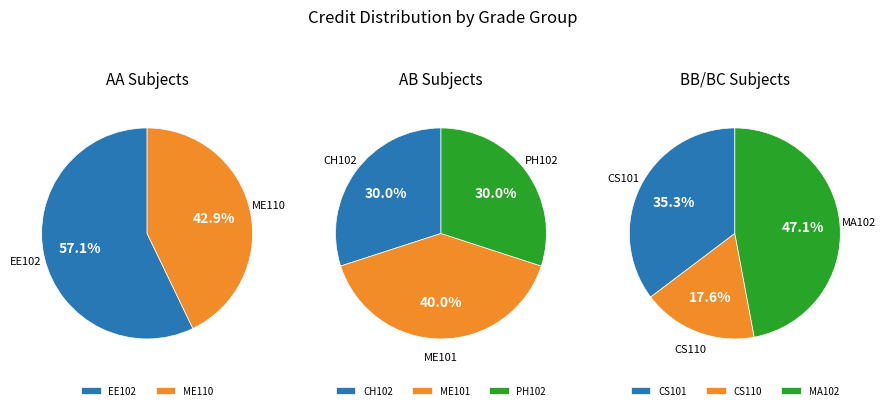

Count the number of slices in the pie.

8